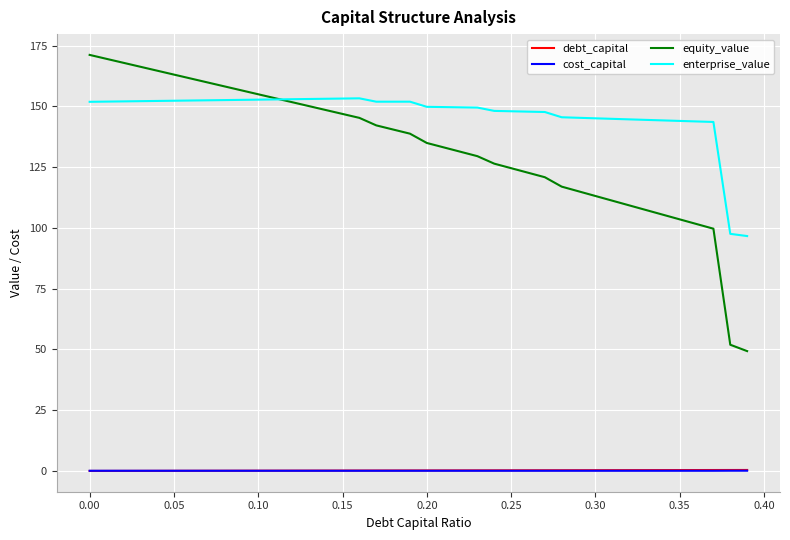

Which series has the largest total across all categories?

enterprise_value